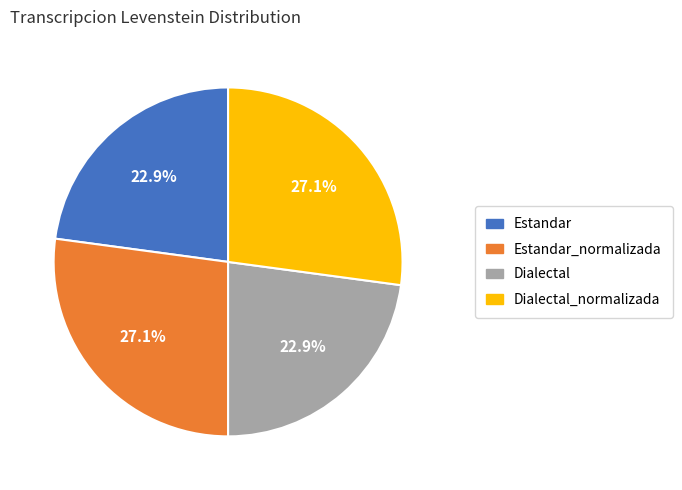

Between Estandar and Estandar_normalizada, which is larger?

Estandar_normalizada